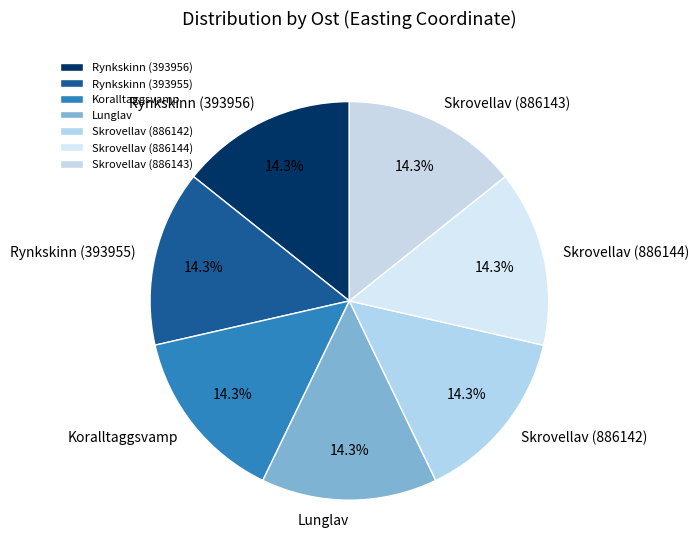

What is the ratio of the value at Skrovellav (886142) to the value at Skrovellav (886143)?

1.0